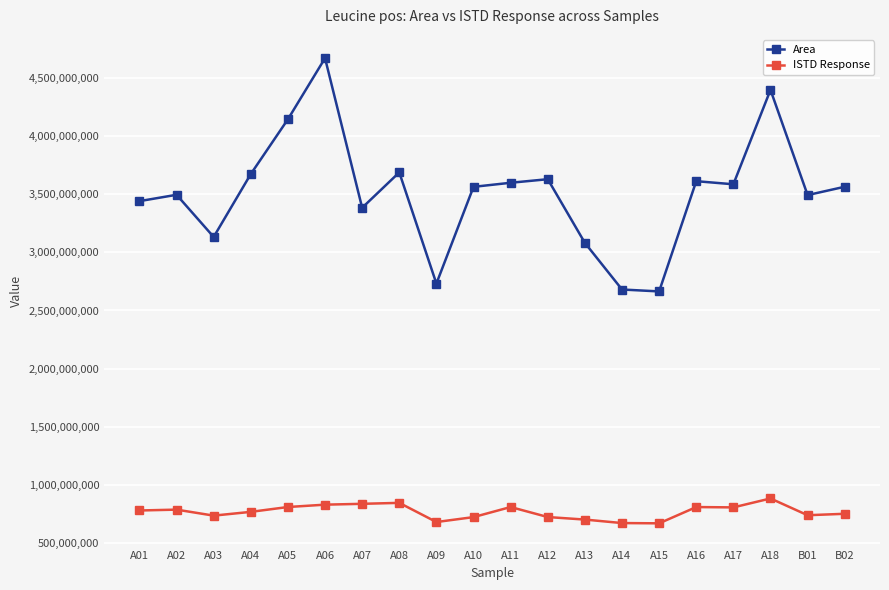

What are all the series names shown in the legend?

Area, ISTD Response